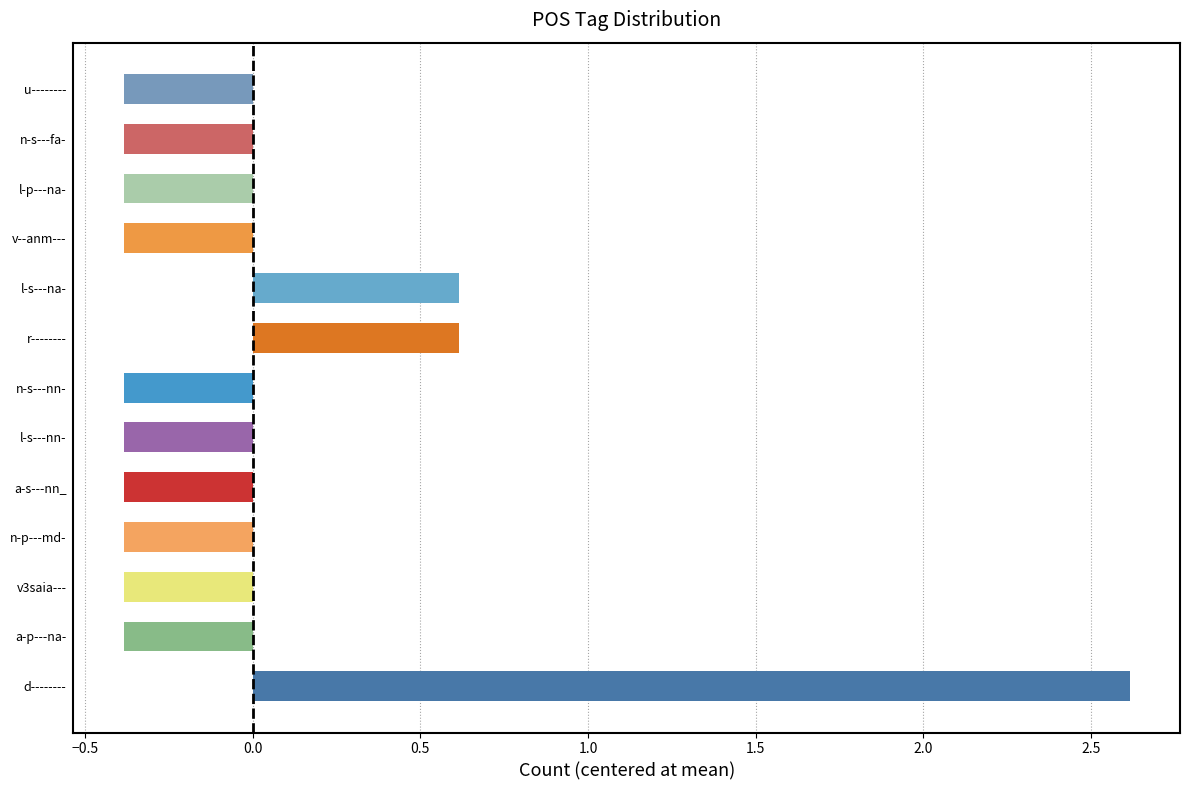

How many categories are shown in the chart?

13